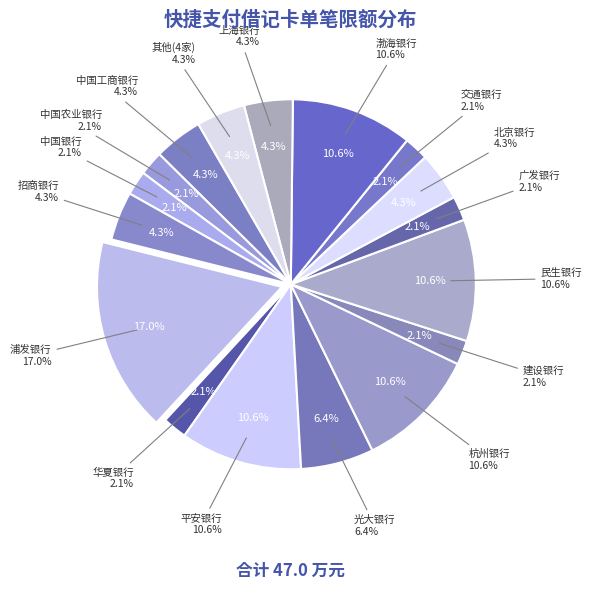

True or false: 杭州银行 accounts for 1% of the total.

False